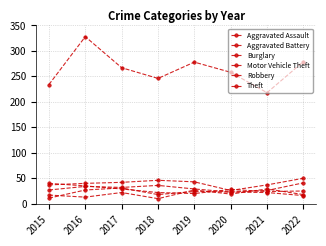

Reading left to right, list all the values displayed in this chart.

Aggravated Assault: 17	13	22	10	27	19	29	18
Aggravated Battery: 11	27	31	18	24	23	22	16
Burglary: 37	40	42	46	43	26	37	50
Motor Vehicle Theft: 27	34	32	36	29	23	26	41
Robbery: 40	35	29	22	20	28	24	25
Theft: 234	328	267	246	278	258	218	279